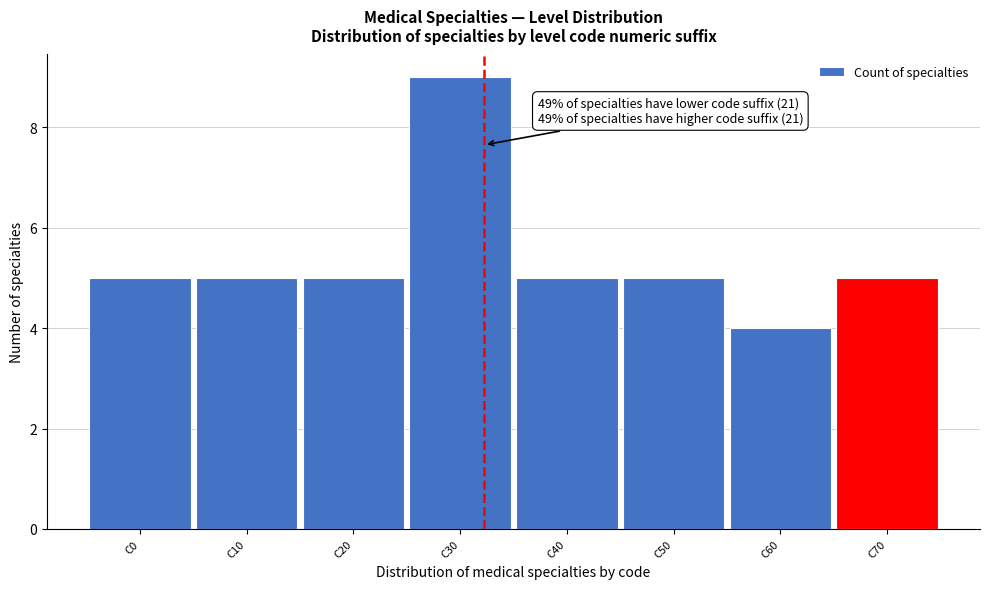

Reading left to right, what are all the values shown in this chart?

5	5	5	9	5	5	4	5